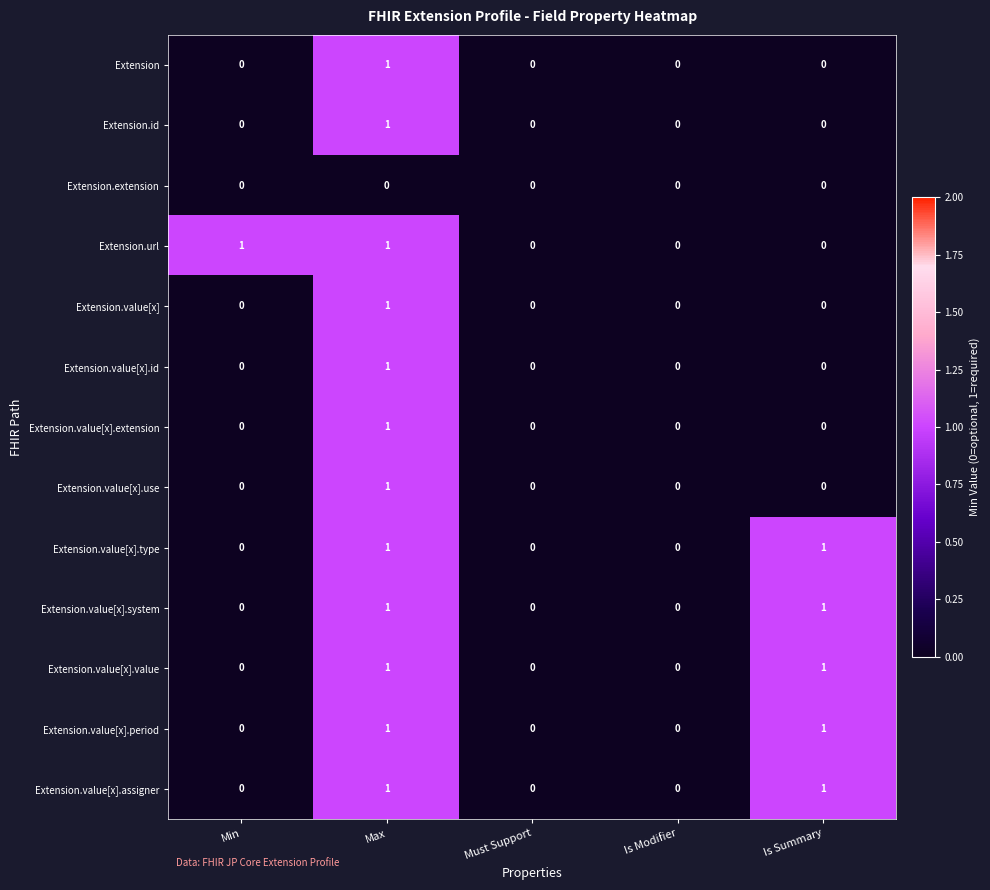

What is the greatest value displayed?

1